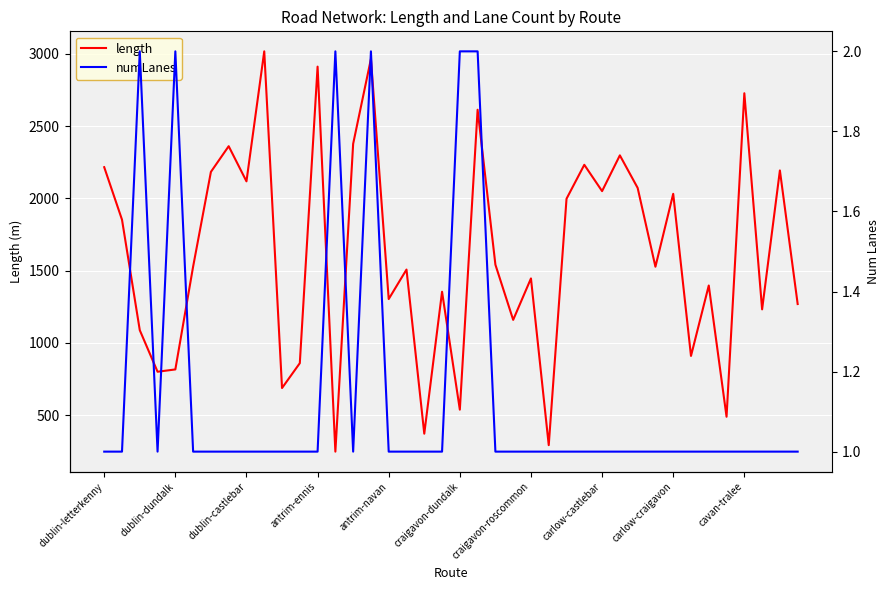

What position from the left is 30?

31